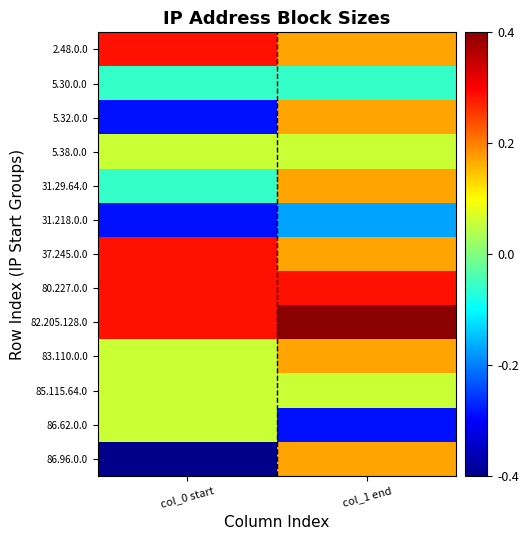

At col_0 start, list the series in order from smallest to largest.

86.96.0.0, 5.32.0.0, 31.218.0.0, 5.30.0.0, 31.29.64.0, 5.38.0.0, 83.110.0.0, 85.115.64.0, 86.62.0.0, 2.48.0.0, 37.245.0.0, 80.227.0.0, 82.205.128.0